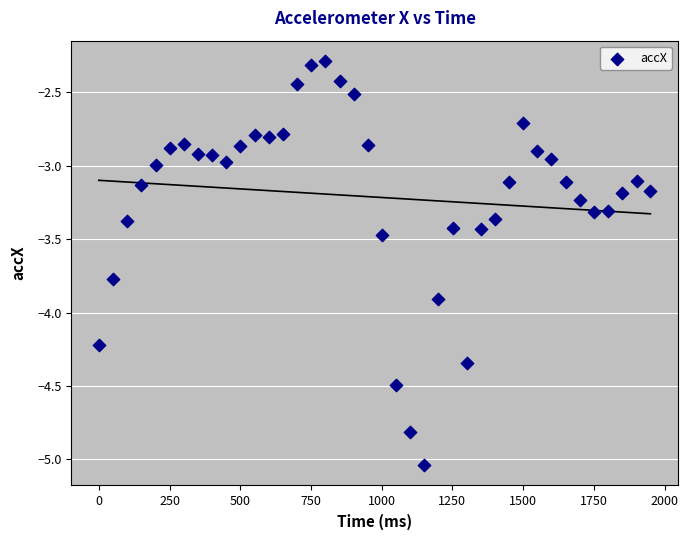

What is the range of X values (max minus min)?

1950.0